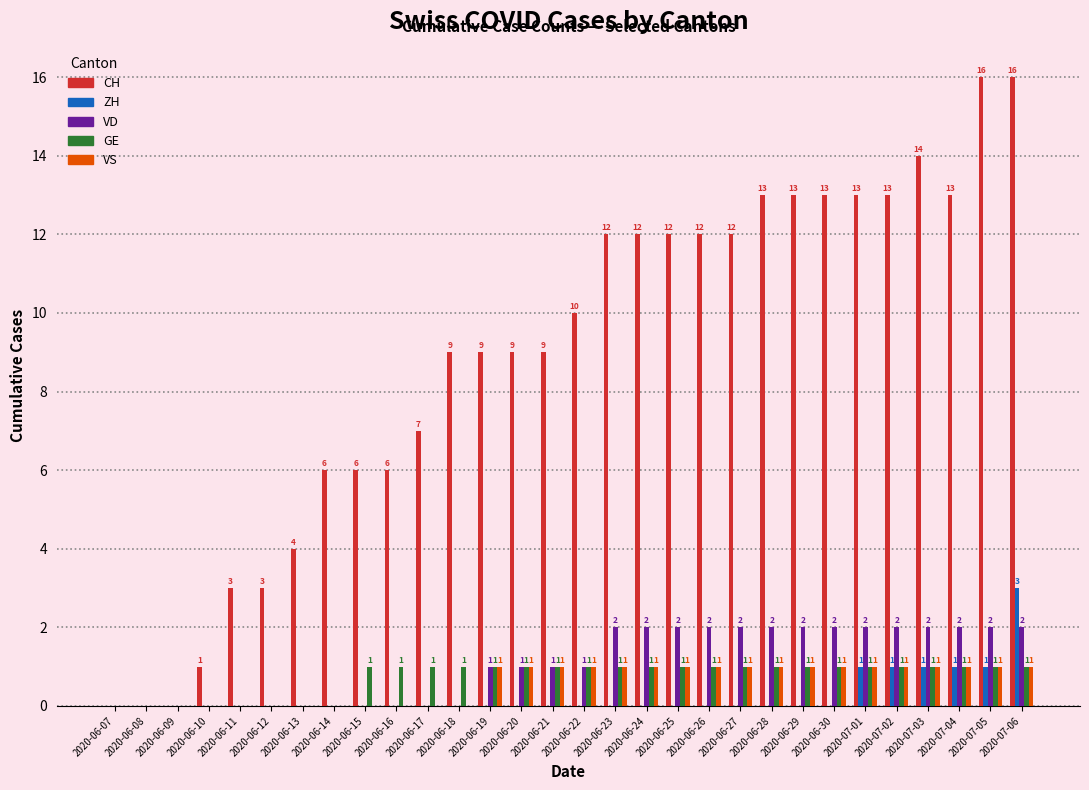

The CH series shows 12 at 2020-06-25. True or false?

True